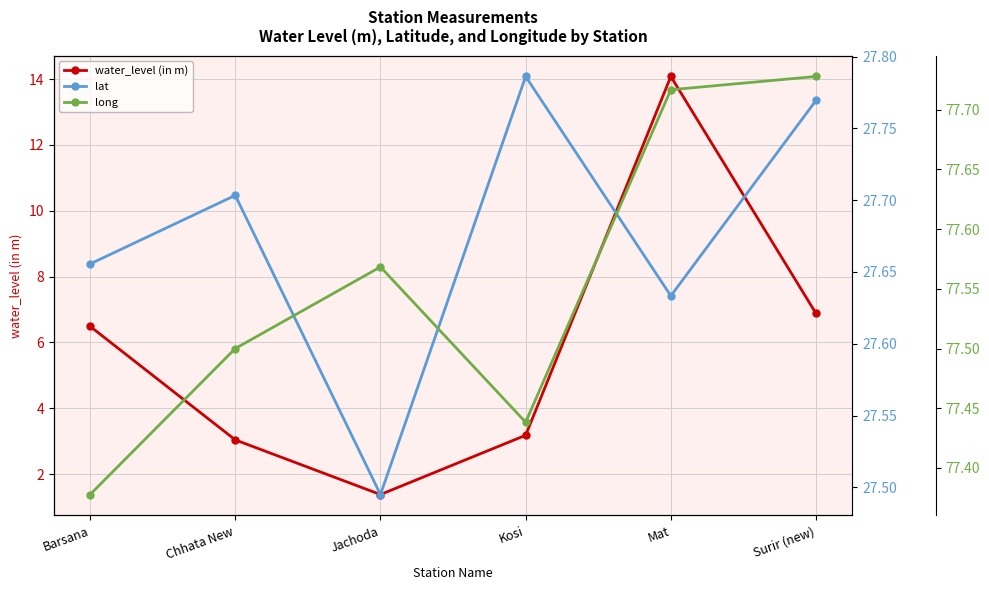

At which category is the sum across all series the highest?

Mat